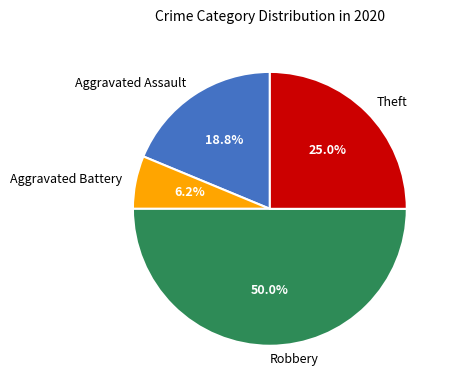

Which category has the biggest portion of the pie?

Robbery